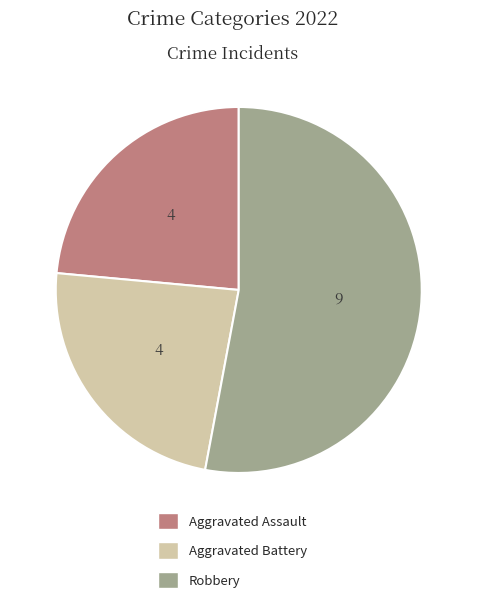

Is it true that Aggravated Assault is 30% of the pie?

False